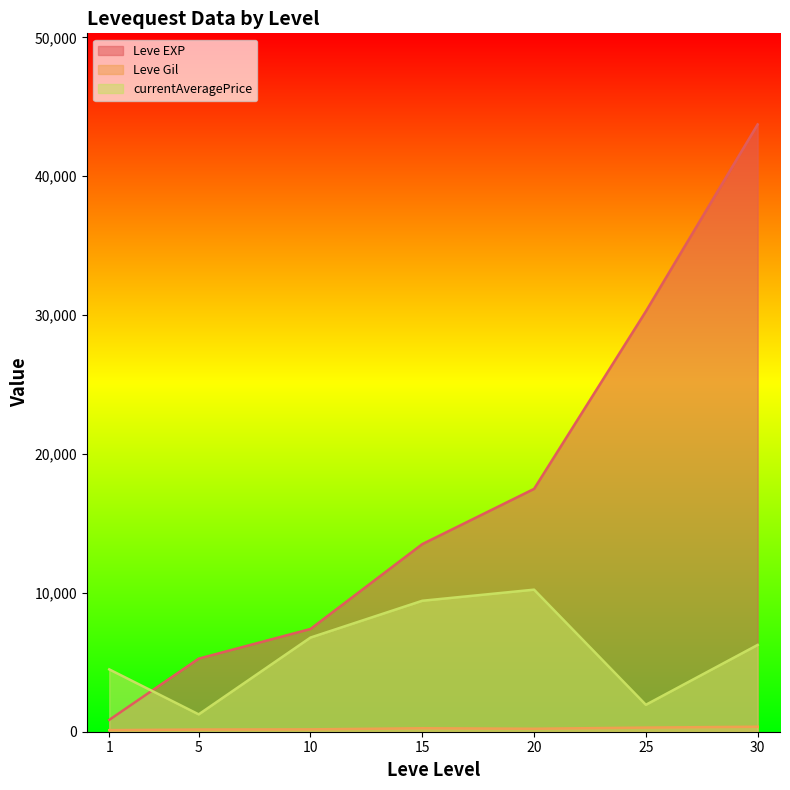

True or false: currentAveragePrice and Leve EXP cross at least once.

True